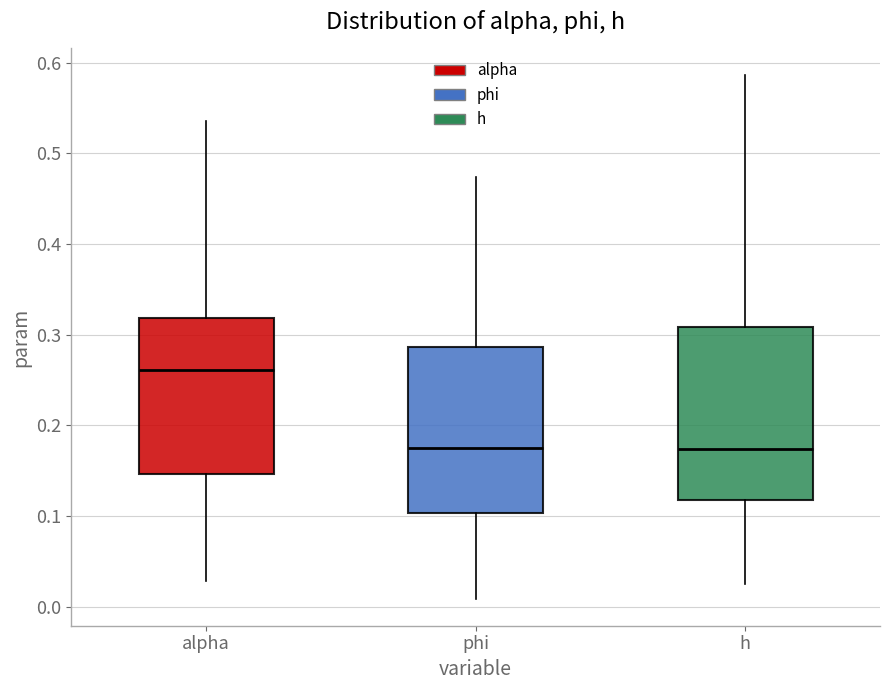

Reading left to right, transcribe this box plot: for each box, give where its median line is, the range the box spans, and where its two whiskers end, as read against the y-axis. The values are not printed on the chart, so give them approximately, as read against the axis.

alpha: median 0.26, box 0.15 to 0.32, whiskers 0.03 to 0.54
phi: median 0.18, box 0.10 to 0.29, whiskers 0.01 to 0.47
h: median 0.17, box 0.12 to 0.31, whiskers 0.02 to 0.59